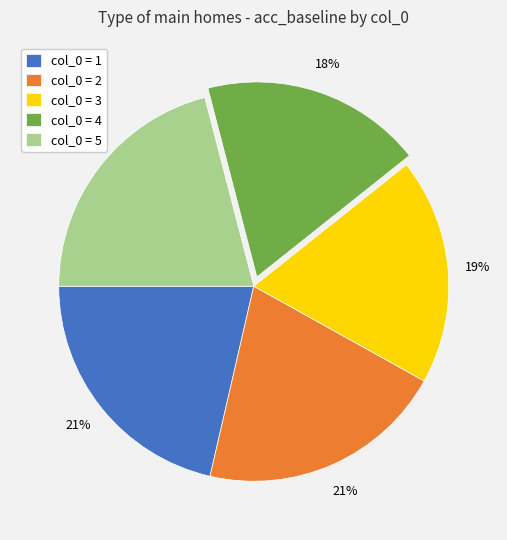

Is there a majority slice in this chart?

No